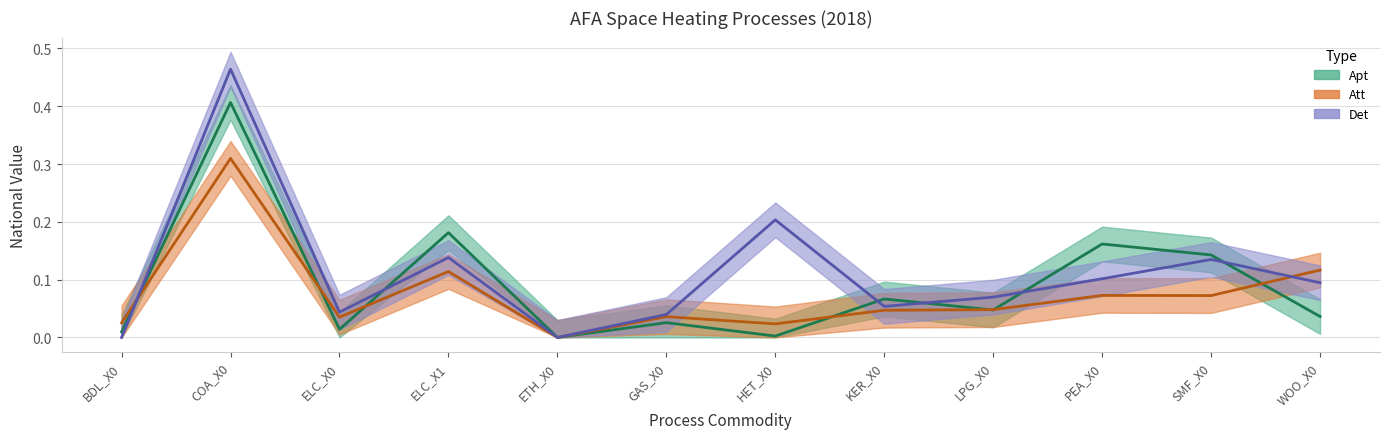

Rank the series by their maximum value, from lowest to highest.

Att, Apt, Det